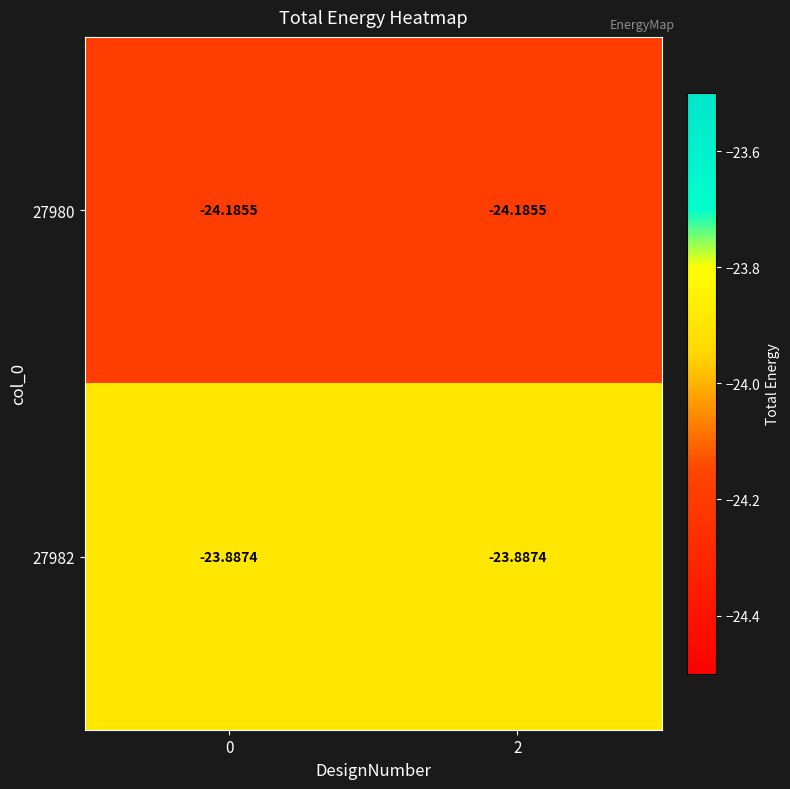

Is the value of 27980 at 2 greater than the value of 27982 at 2?

No